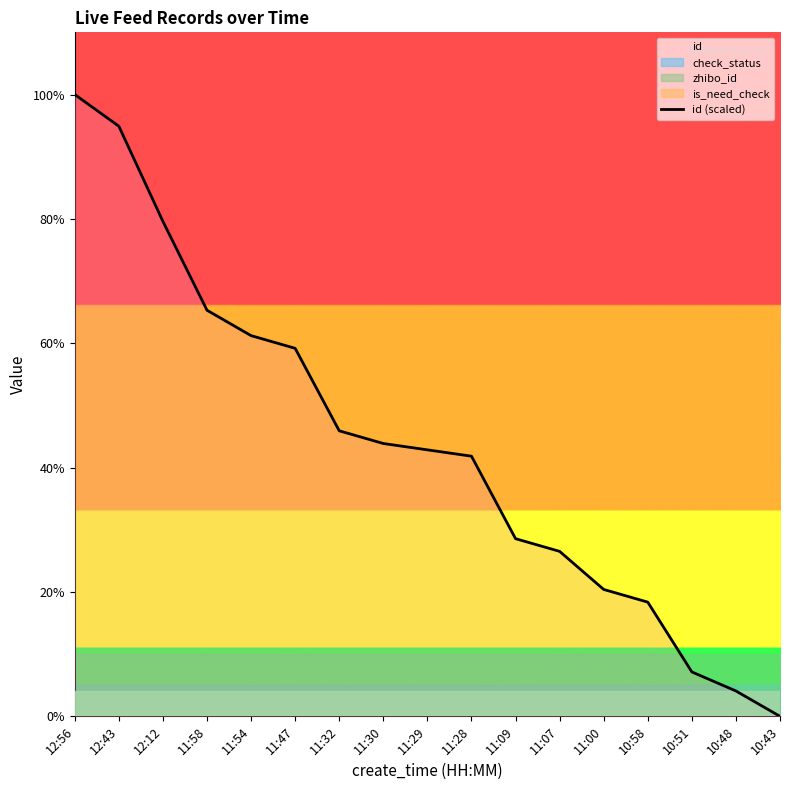

Is it true that the value at 11:58 is 114.4?

False